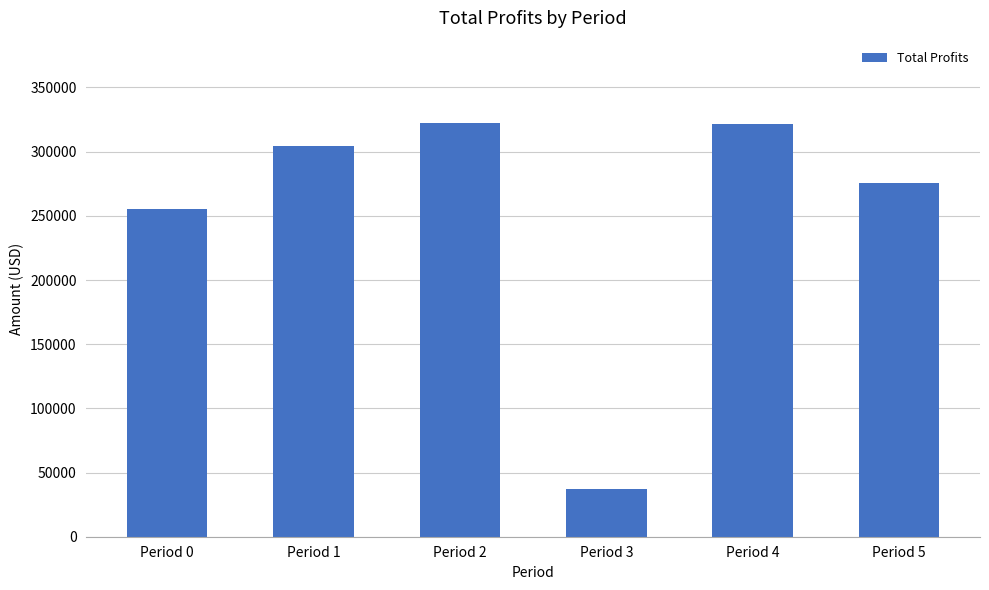

How many bars are there in total?

6